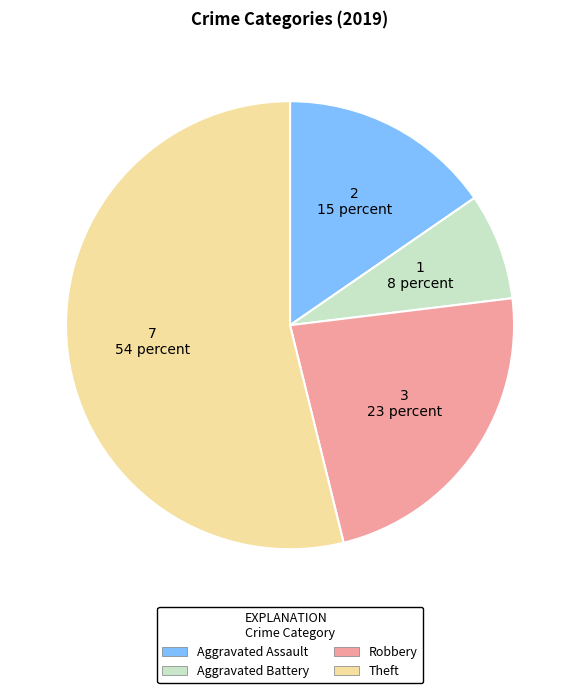

Does any single category account for the majority?

Yes